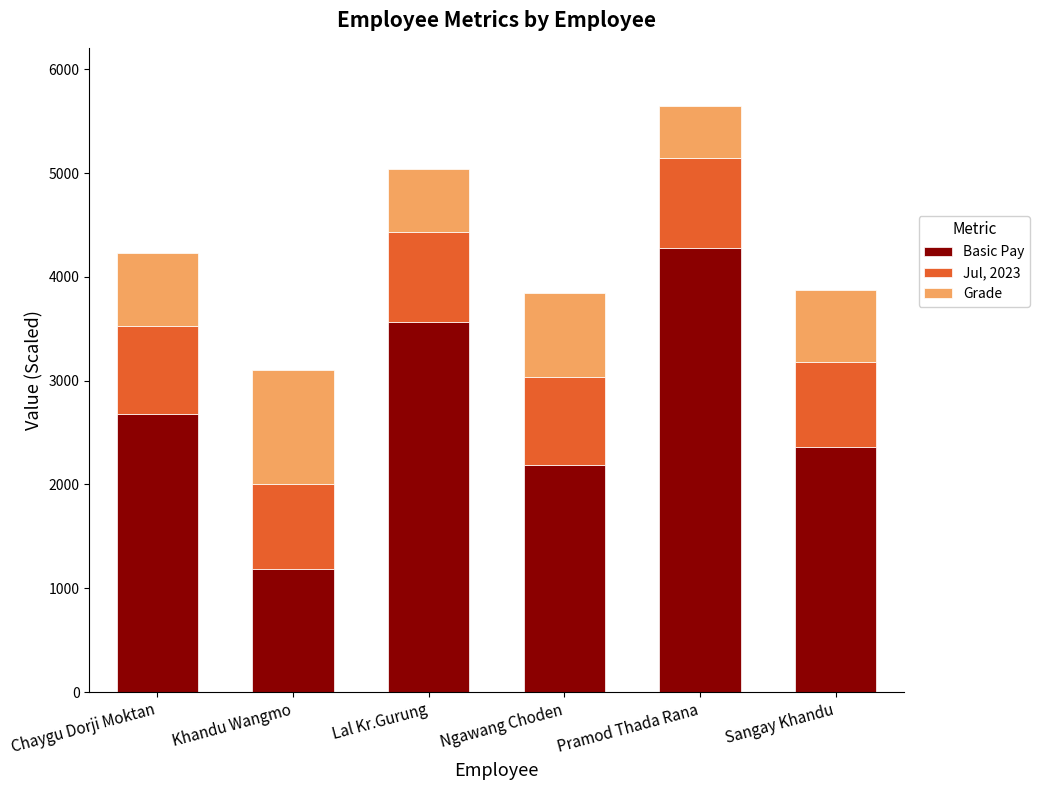

Which category has the lowest value in the Basic Pay series?

Khandu Wangmo